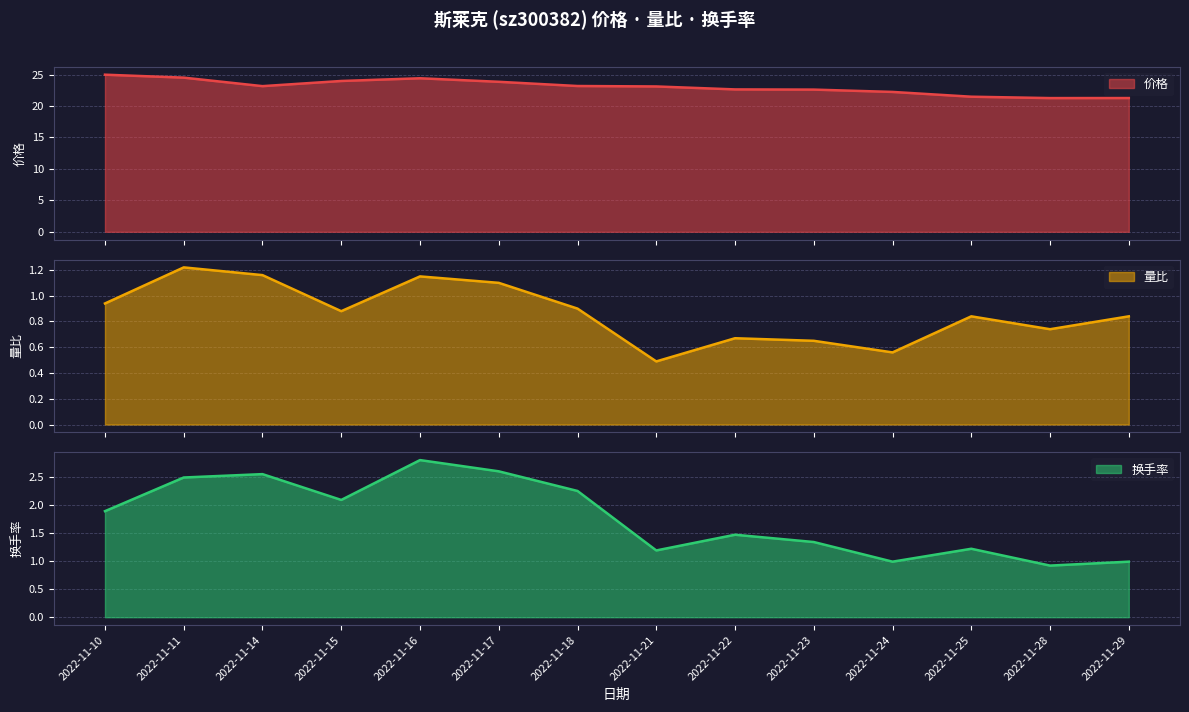

What is the sum of the 量比 values at 2022-11-29 and 2022-11-28?

1.6